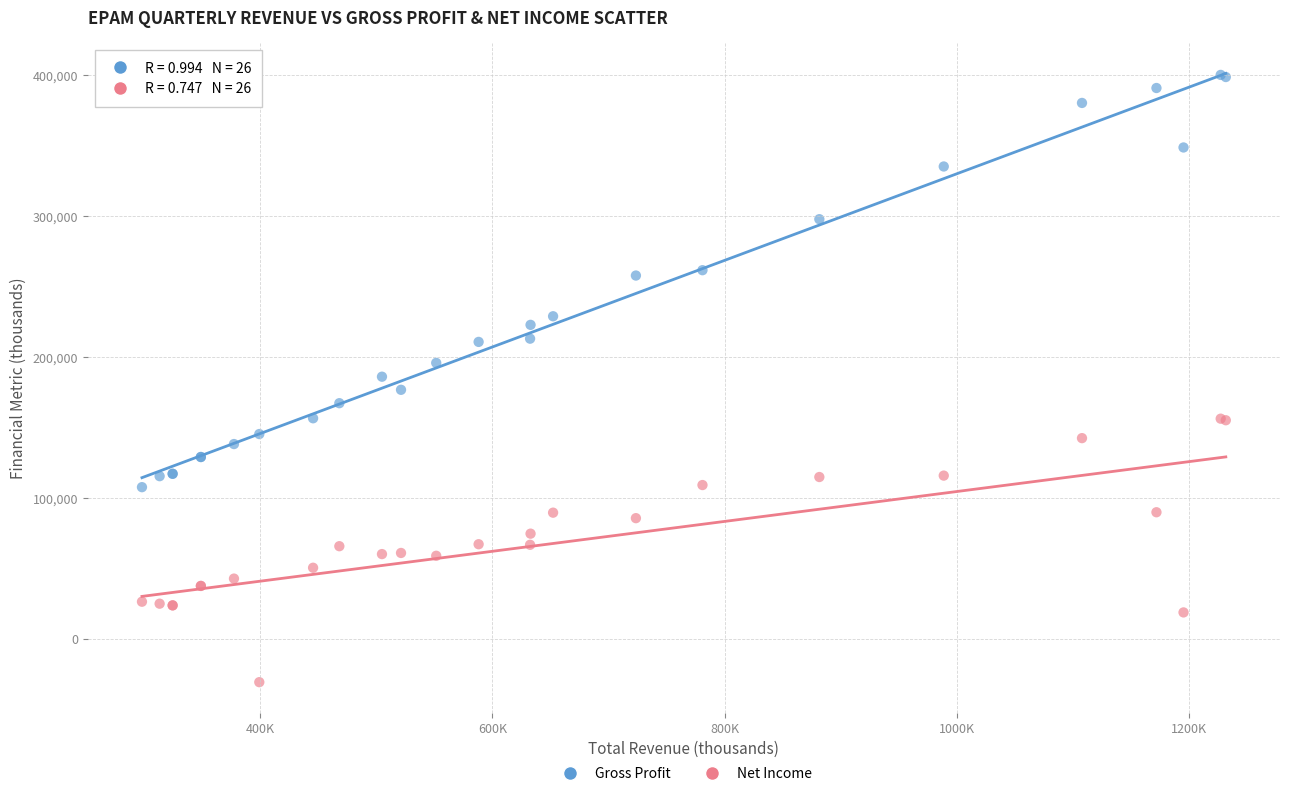

Which series has the widest spread of Y values?

Gross Profit